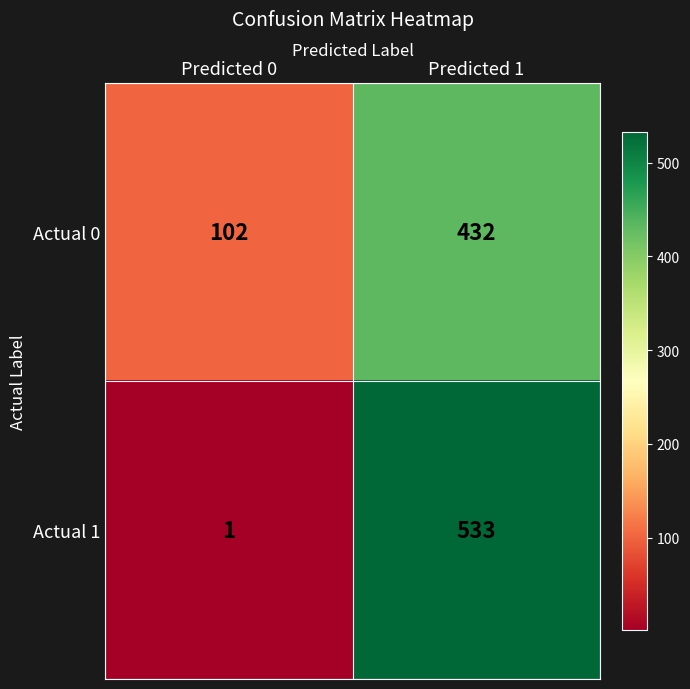

The Actual 1 series shows 533 at Predicted 1. True or false?

True